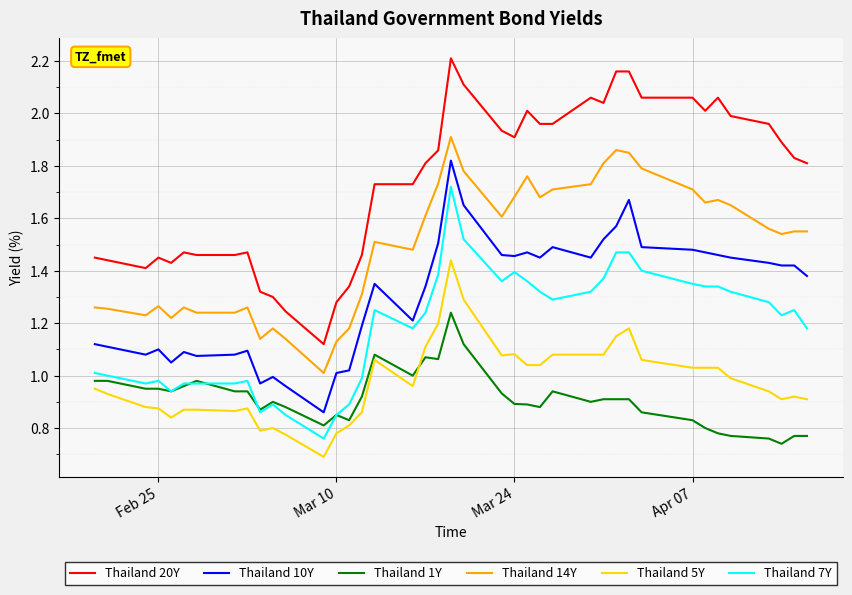

True or false: Thailand 20Y and Thailand 14Y cross at least once.

False